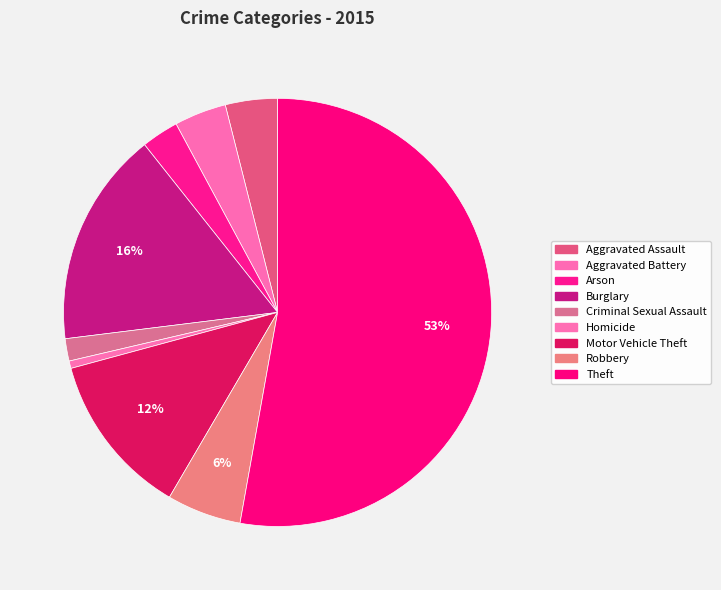

To the nearest percent, what portion does Arson represent?

3%